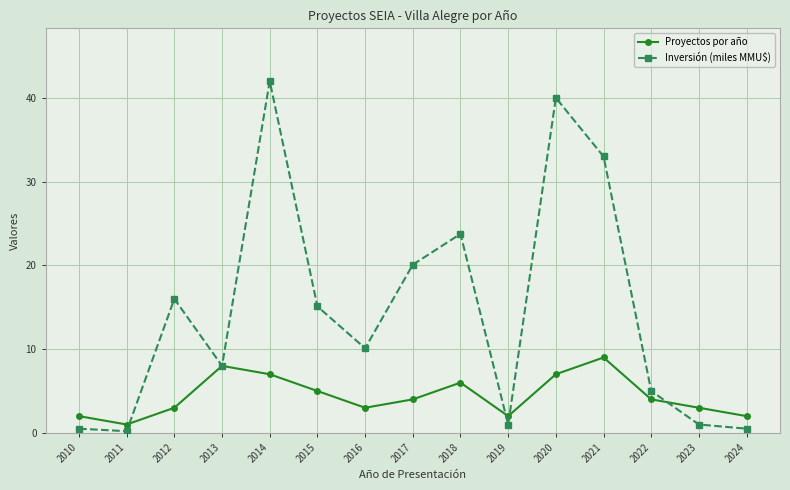

The value of Proyectos por año at 2020 is 7.0. True or false?

True